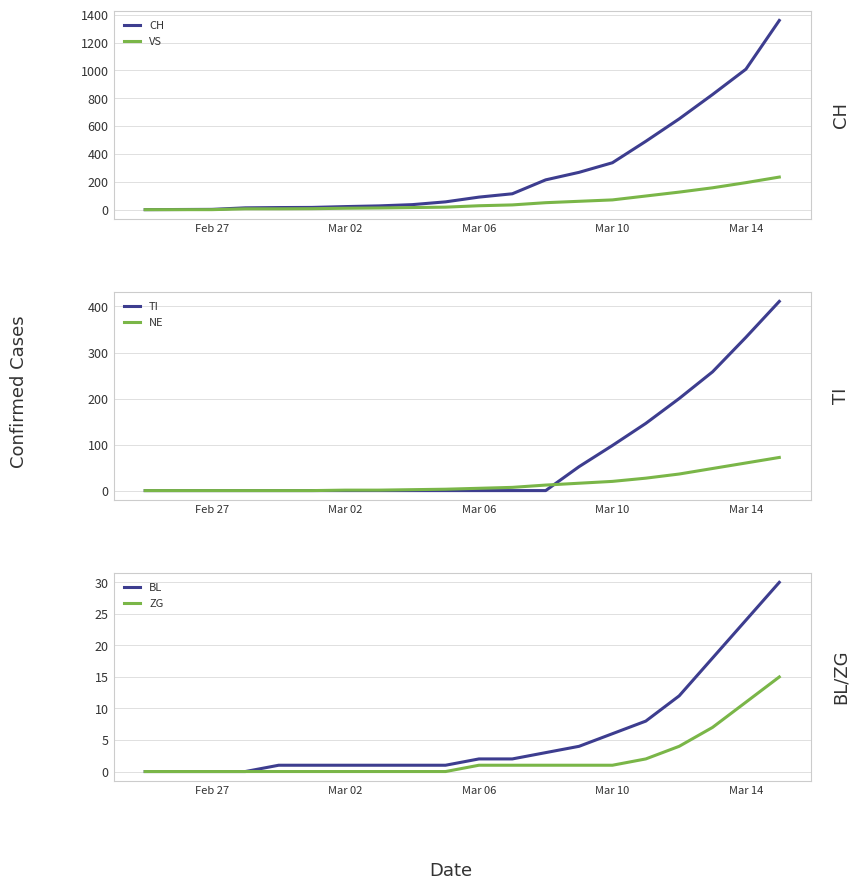

True or false: ZG has a value of 1 at Mar 06.

True